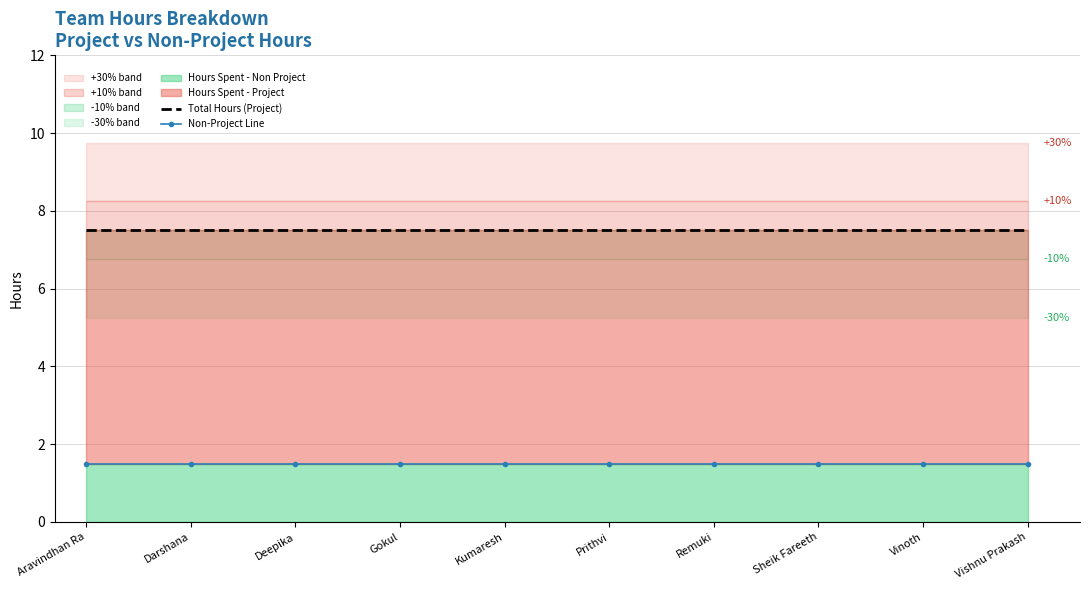

At which category is the sum across all series the highest?

Aravindhan Ra